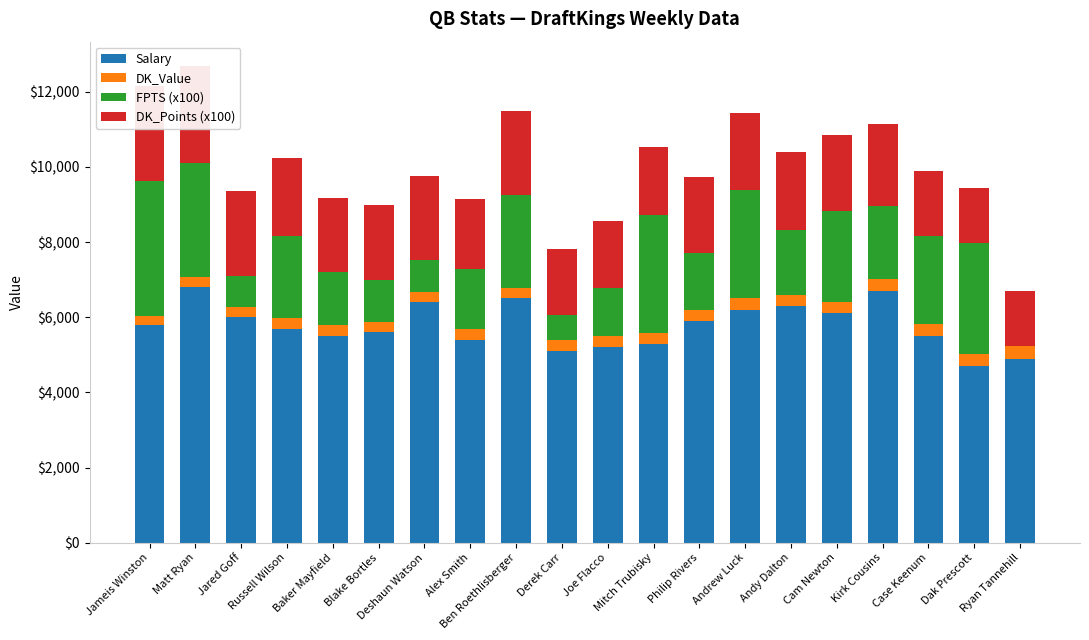

What is the difference between the highest and lowest values at Andrew Luck?

5898.9